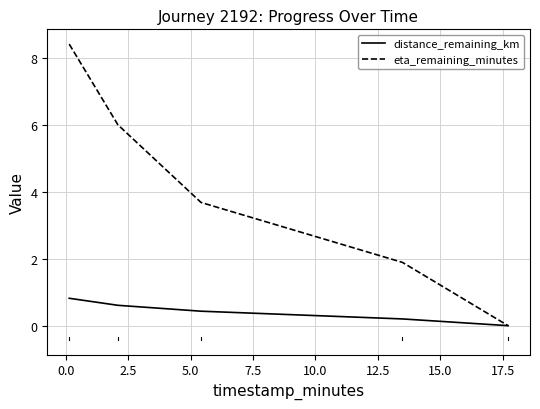

Reading left to right, transcribe all the data shown in this chart.

distance_remaining_km: 0.8	0.6	0.4	0.2	0.0
eta_remaining_minutes: 8.4	6.0	3.7	1.9	0.0